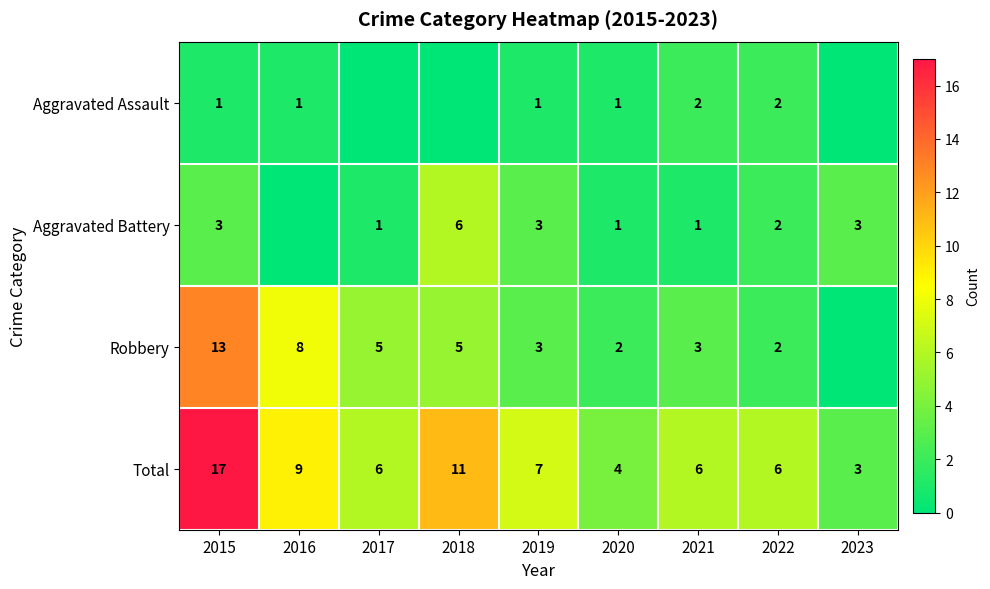

What value does the Total series have at 2021?

6